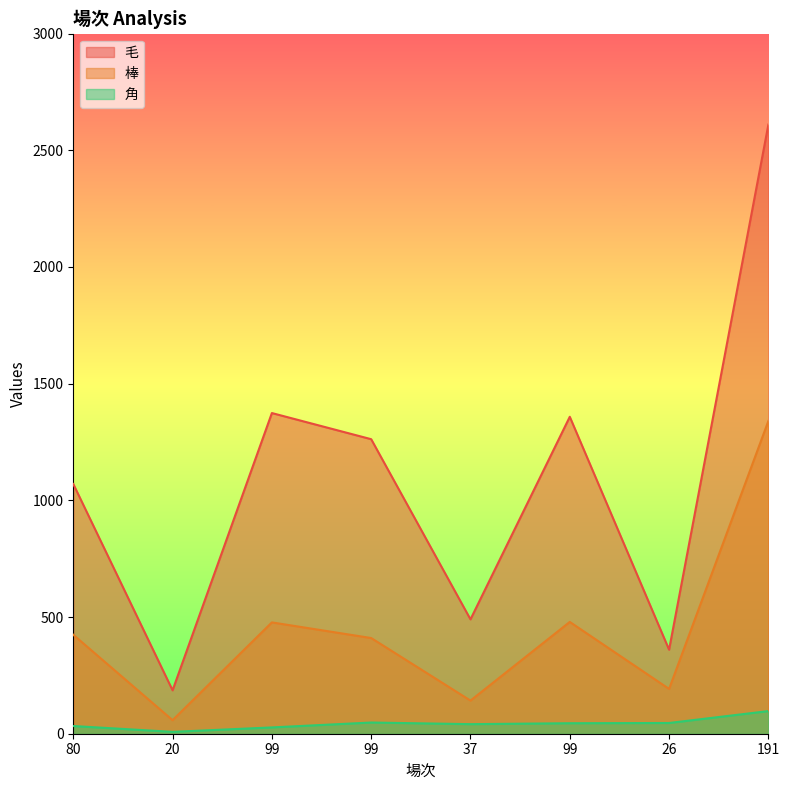

In 毛, how many points are lower than both neighbors (excluding endpoints)?

3